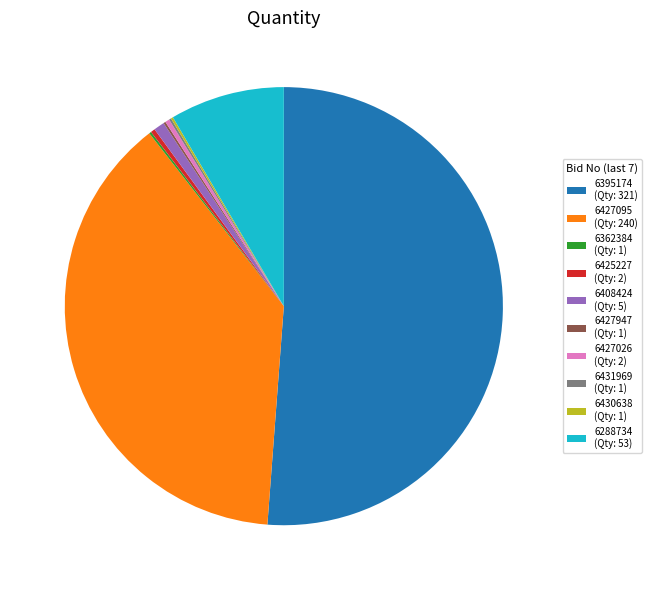

Is there any slice that represents more than half of the pie?

Yes